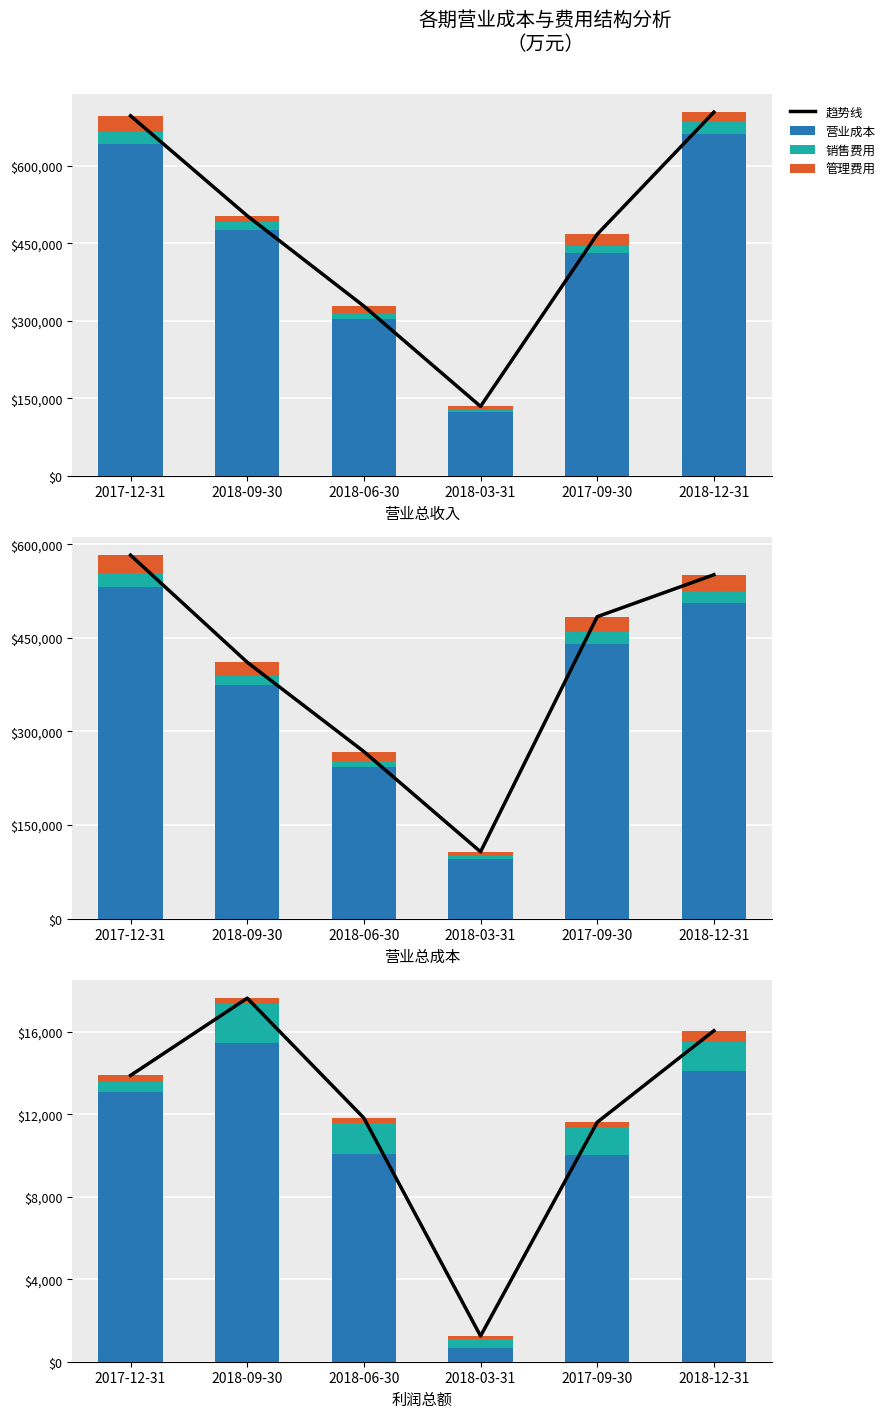

Which category has the lowest value in the 营业成本 series?

2018-03-31